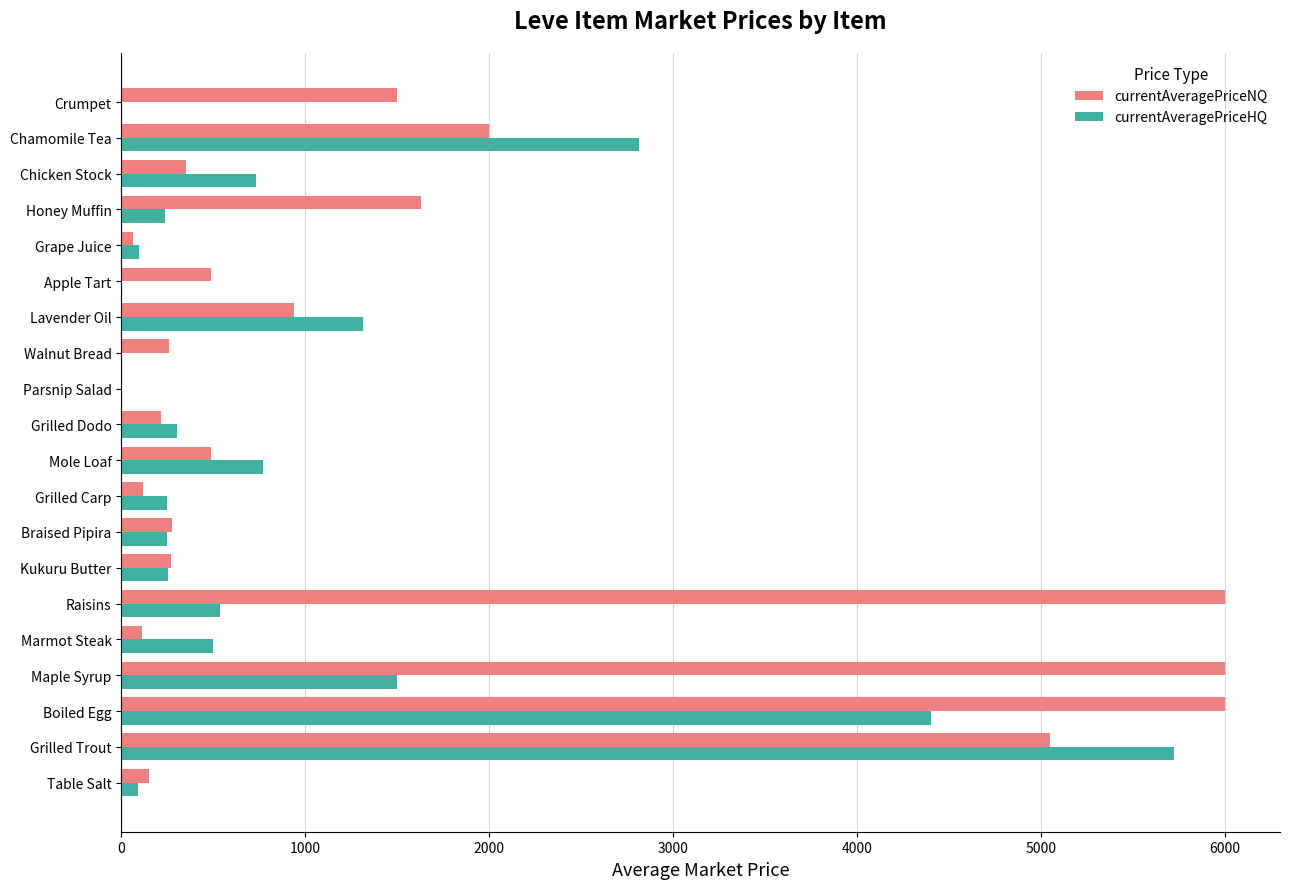

Which series changed the most between Grilled Trout and Apple Tart?

currentAveragePriceHQ